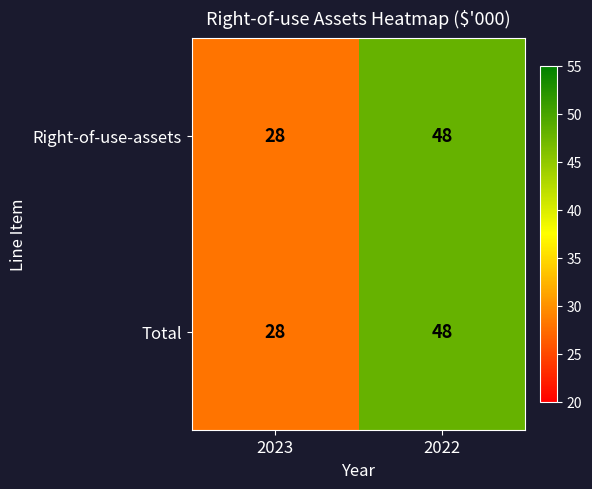

How many distinct data groups are displayed?

2